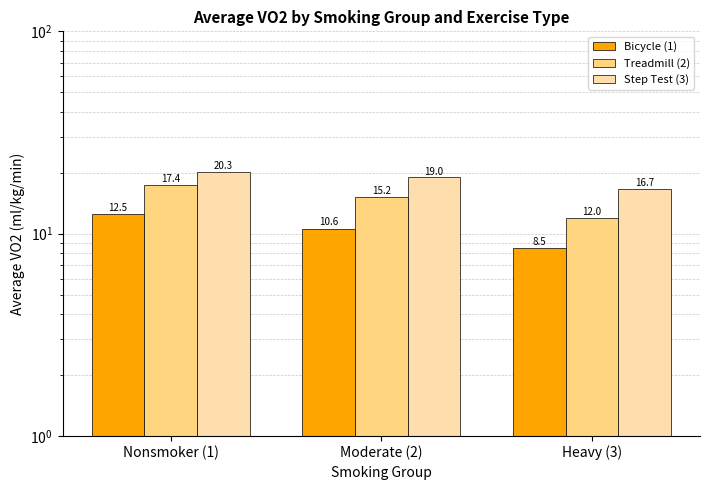

Reading left to right, transcribe all the data shown in this chart.

Bicycle (1): 12.5	10.6	8.5
Treadmill (2): 17.4	15.2	12.0
Step Test (3): 20.3	19.0	16.7